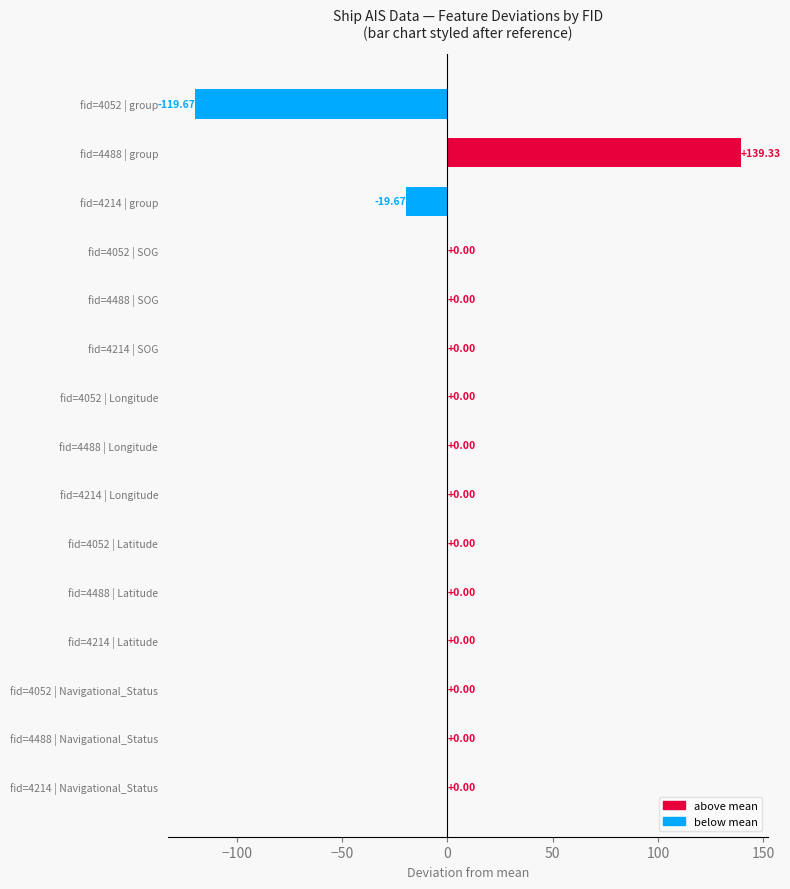

What is the maximum value shown in the chart?

139.3